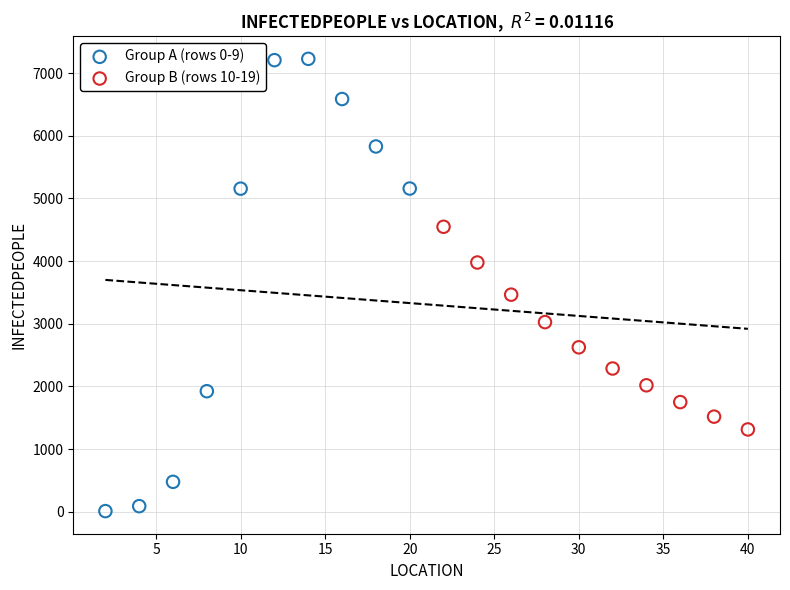

Which series has the largest Y range (max minus min)?

Group A (rows 0-9)